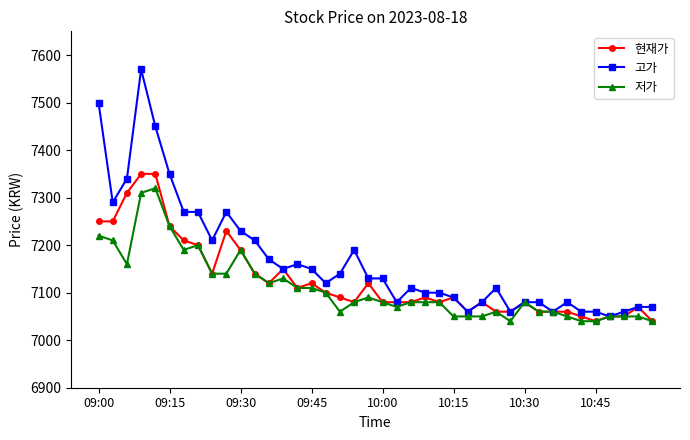

What is the sum of all 현재가 values?

285070